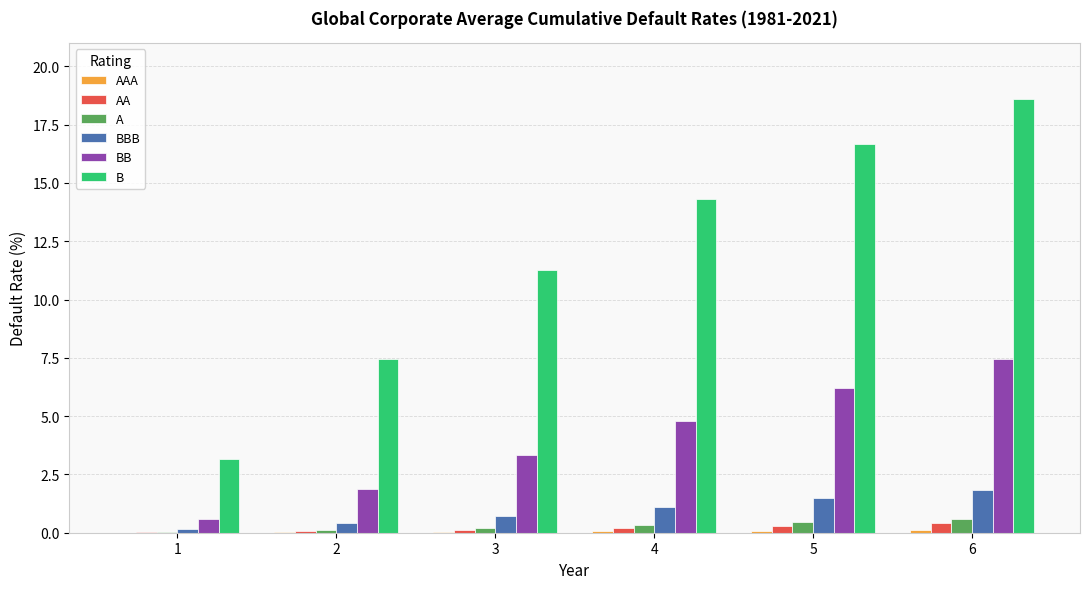

Read the BBB value at 2.

0.4